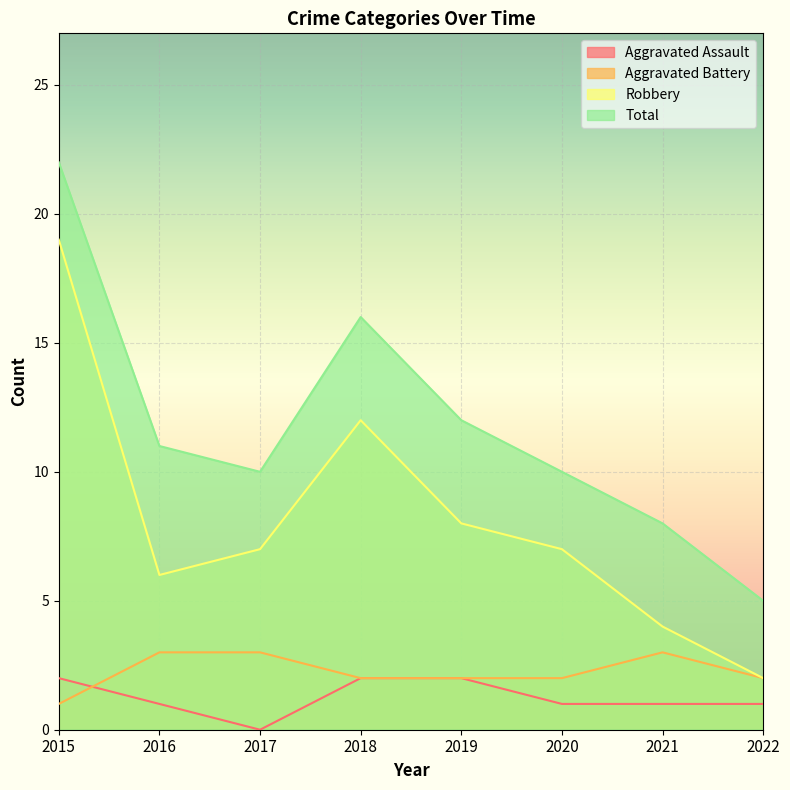

In Robbery, how many points are lower than both neighbors (excluding endpoints)?

1